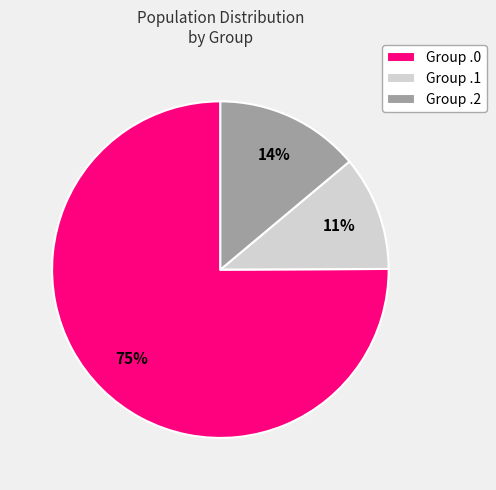

True or false: Group .1 accounts for 11% of the total.

True